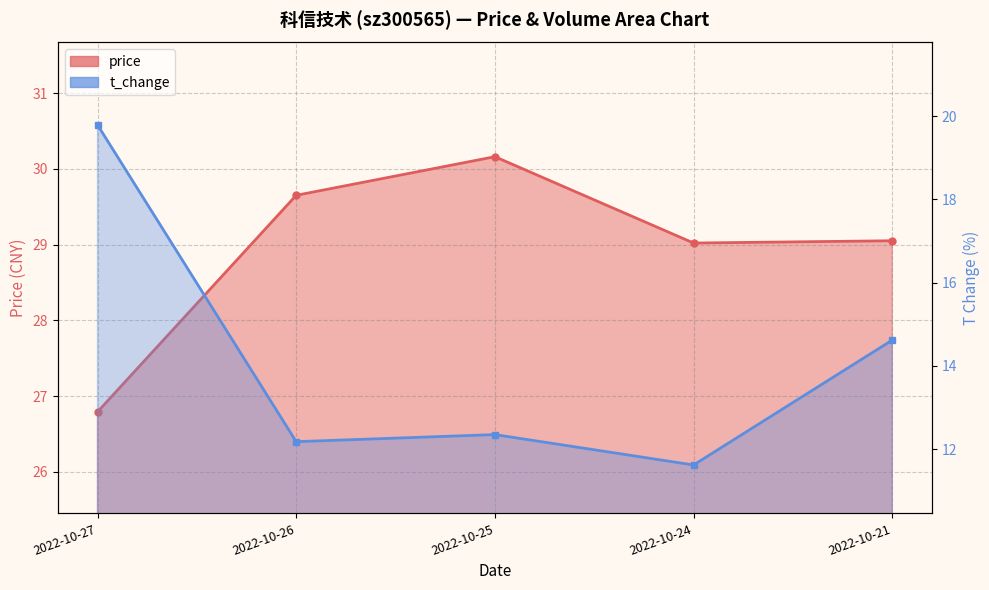

At which category does volume reach its first local valley?

2022-10-26